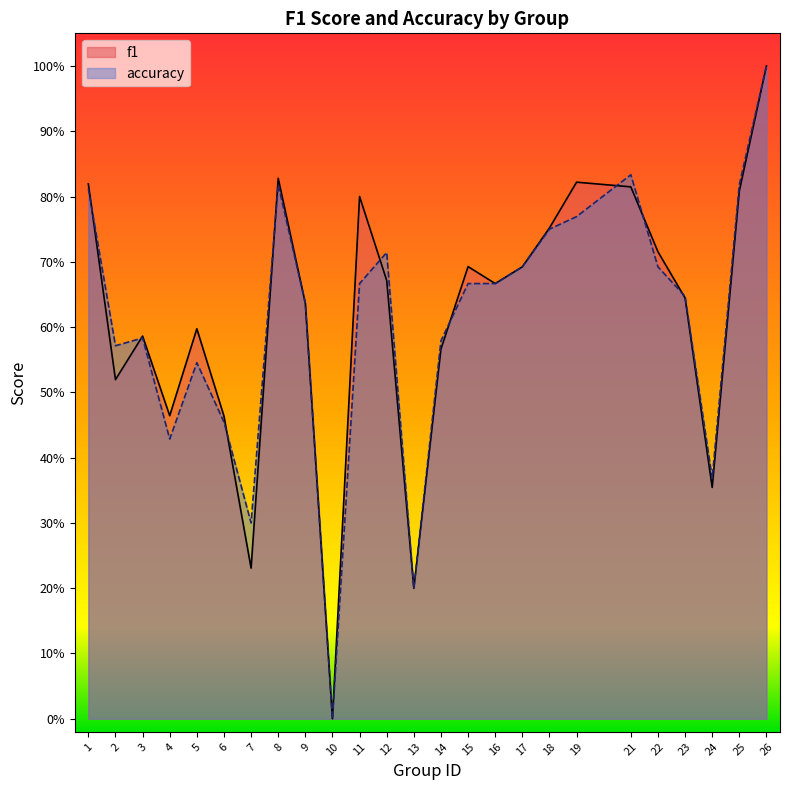

The value of f1 at 21 is 1.4. True or false?

False